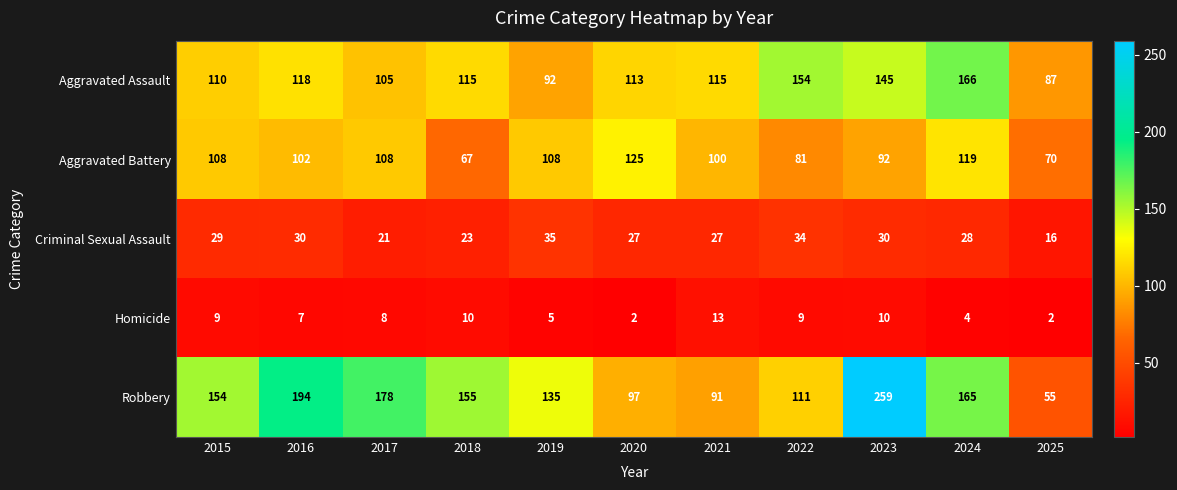

What is the sum of the Homicide values at 2022 and 2024?

13